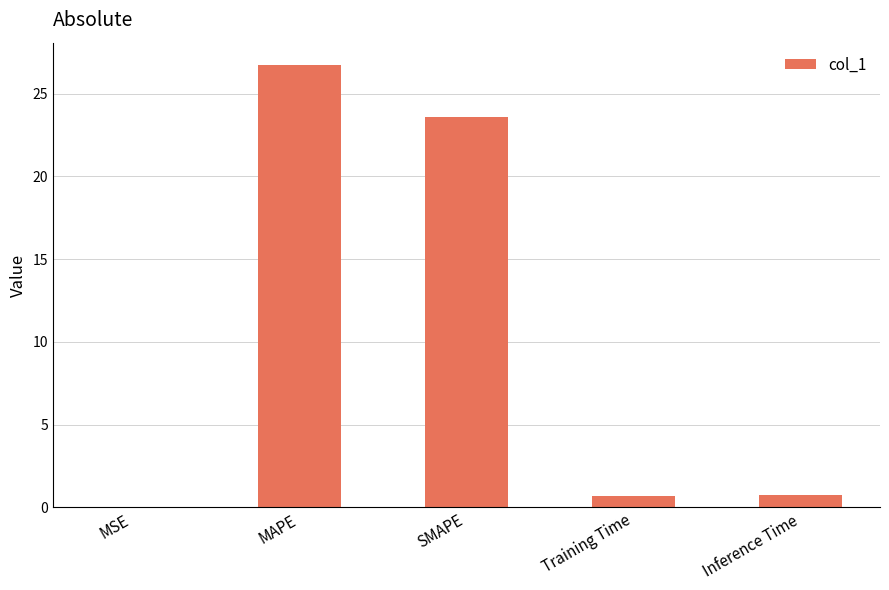

What is the sum of the values at Inference Time and MSE?

0.8